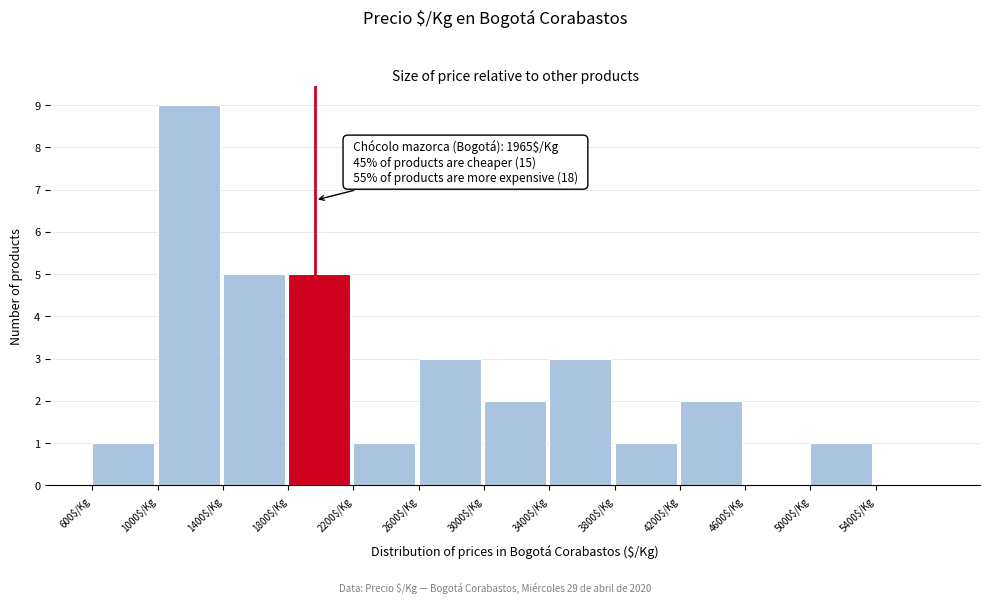

Over which range of the x-axis is the bar tallest?

1000 to 1400